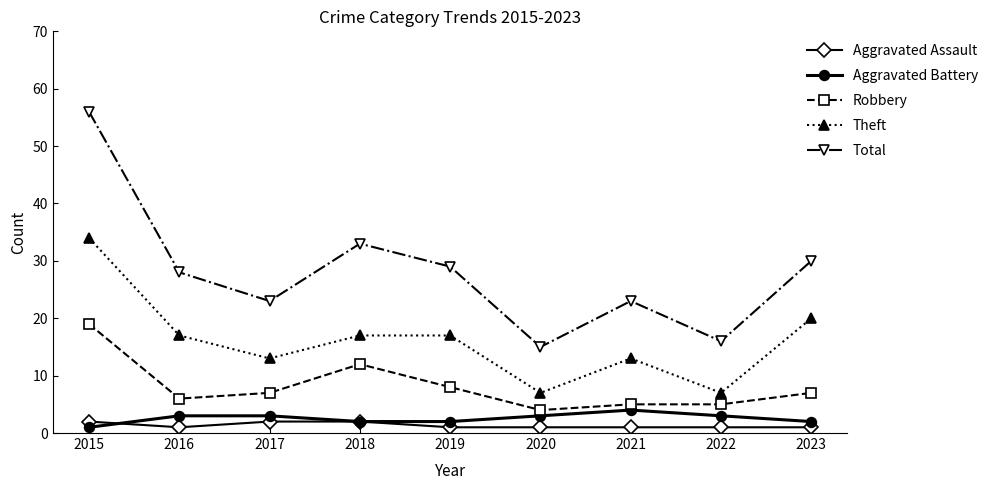

True or false: Robbery and Aggravated Battery cross at least once.

False